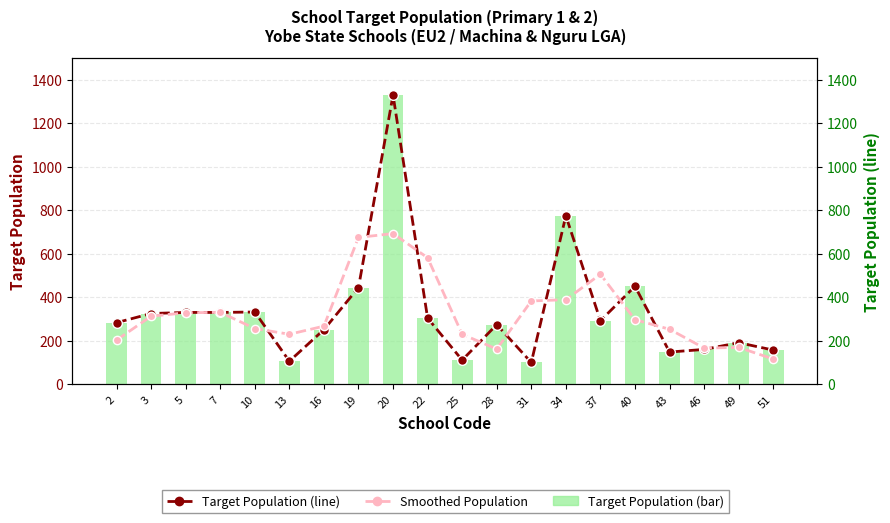

What is the sum of all Target Population (bar) values?

6691.0